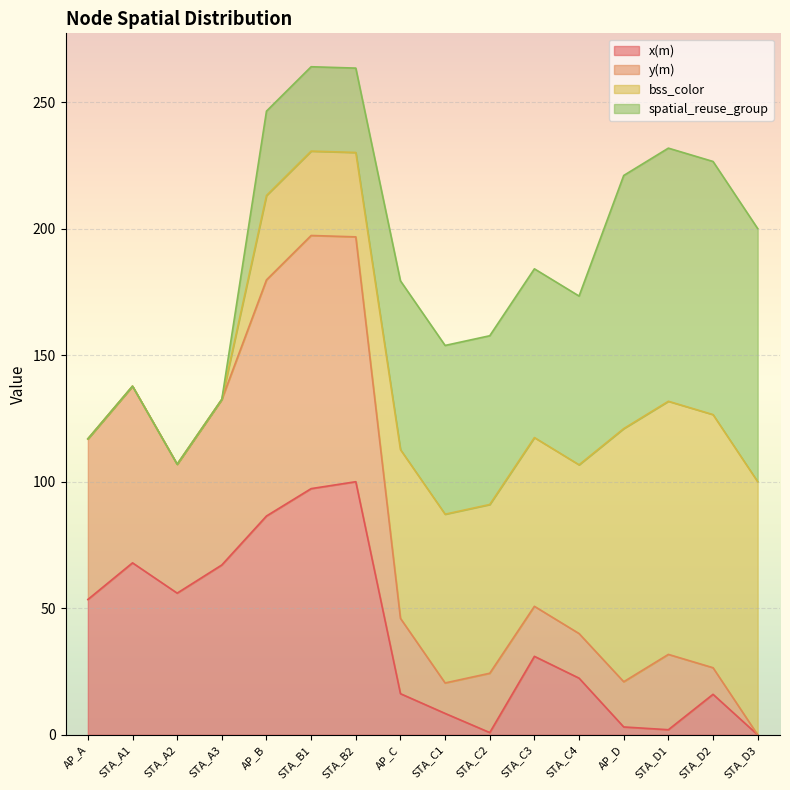

At which label does x(m) first exceed 31?

AP_A